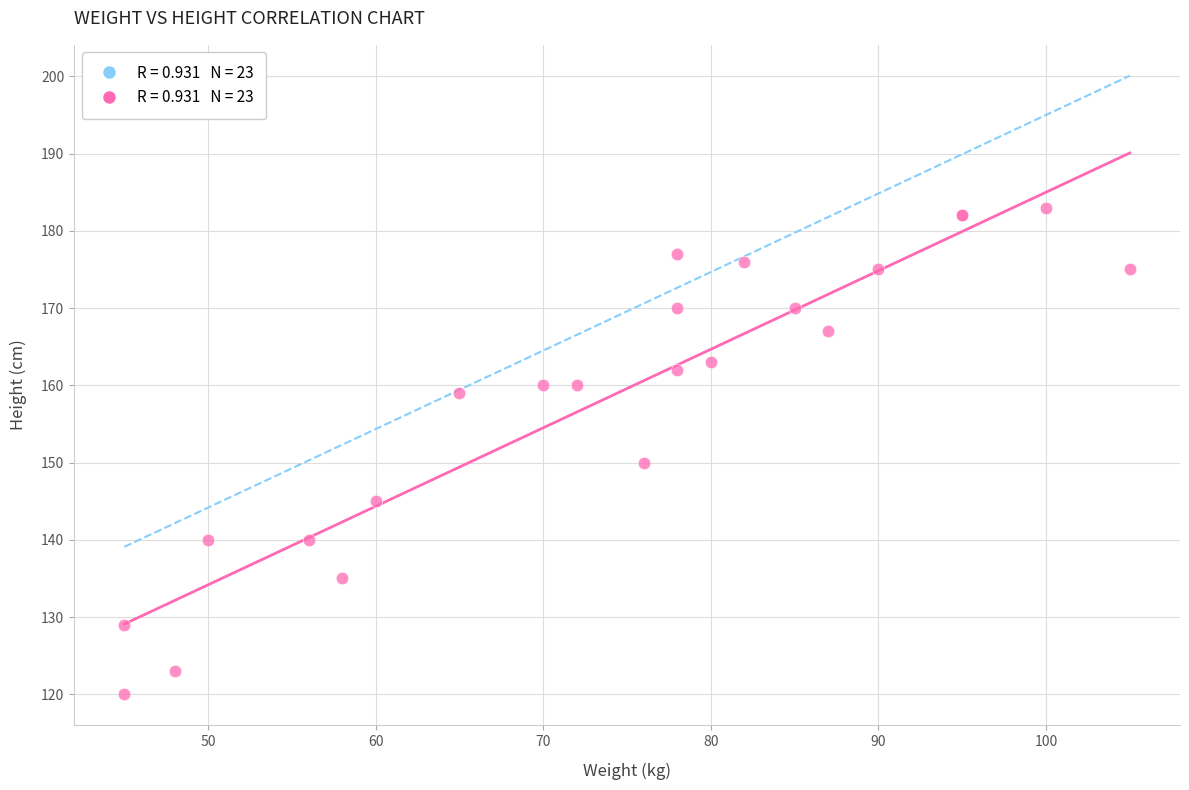

What Y value in the scatter plot is closest to 151?

150